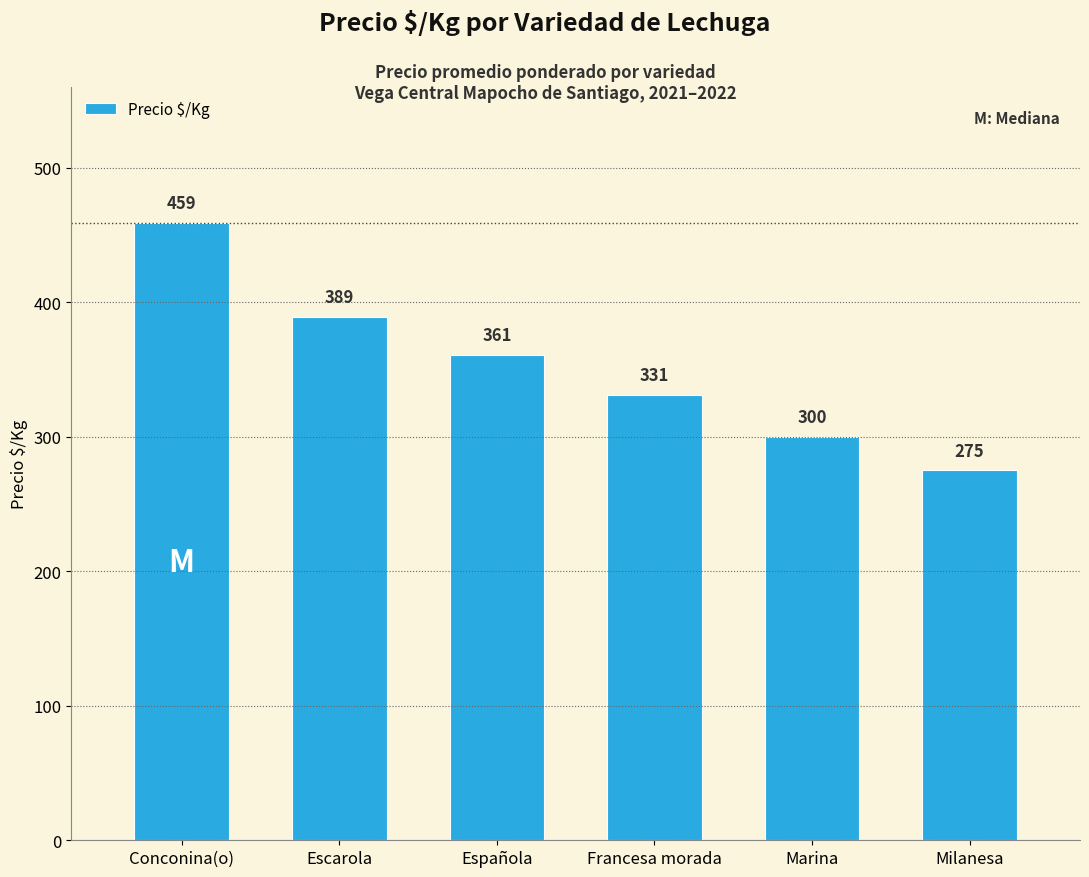

What is the label of the 1st bar from the right?

Milanesa